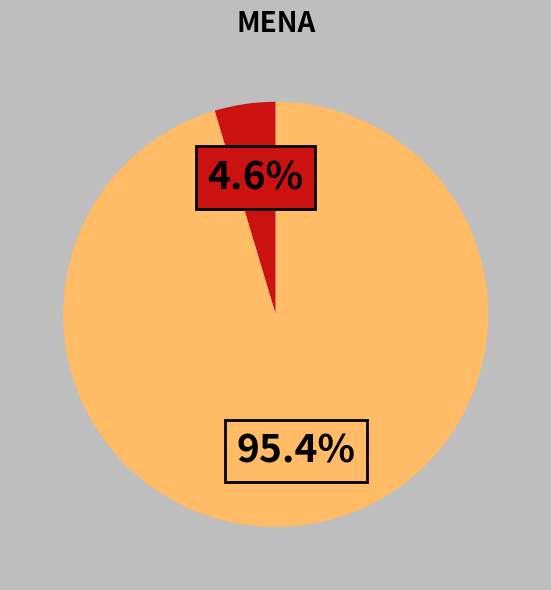

Is there a majority slice in this chart?

Yes